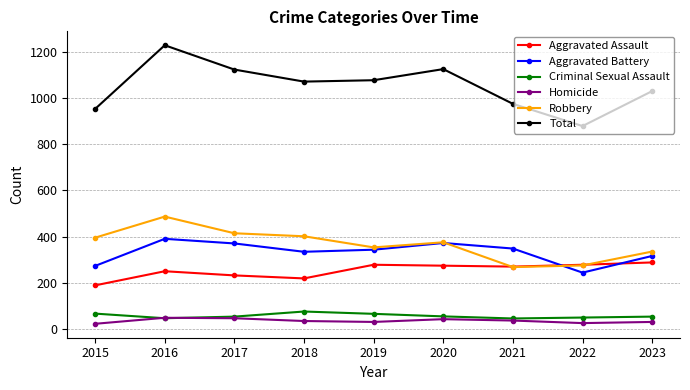

What is the difference between the Robbery values at 2022 and 2017?

139